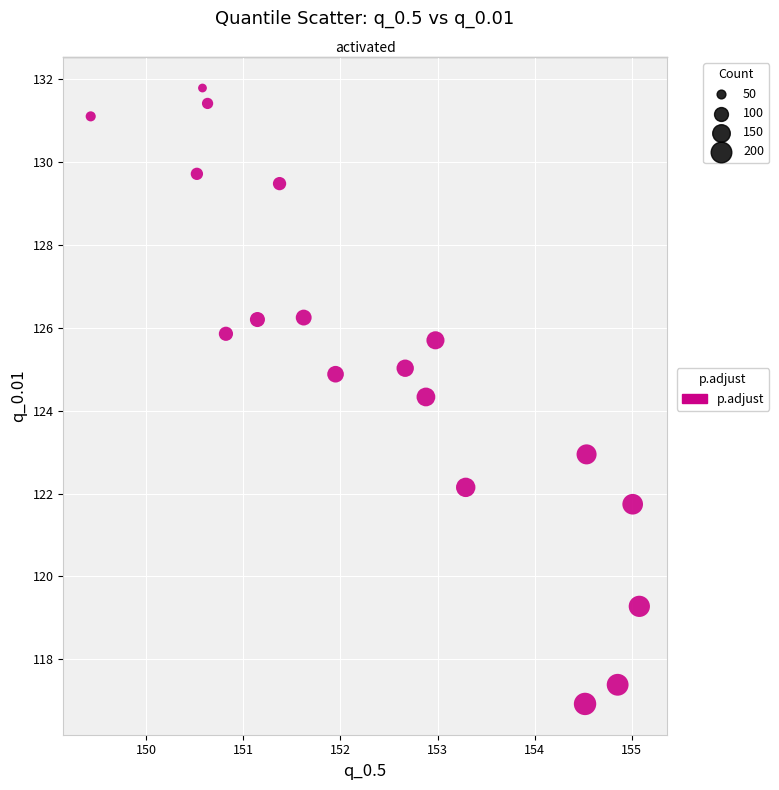

What is the range of X values (max minus min)?

5.6